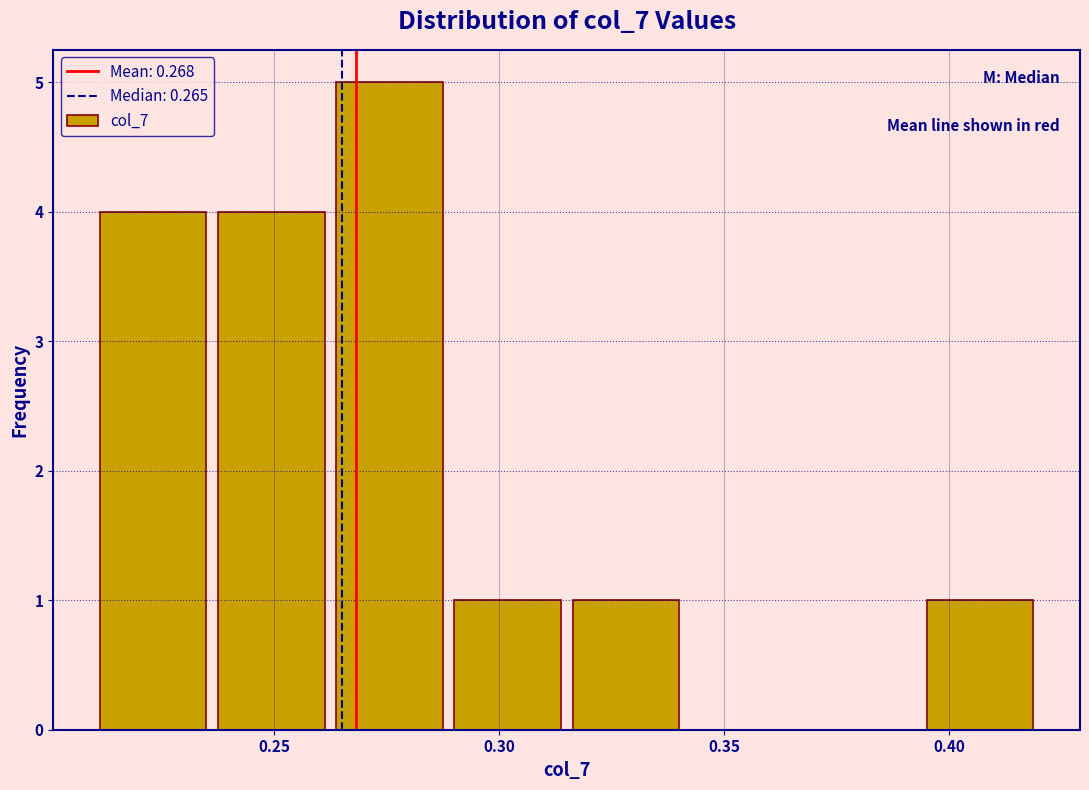

Over which range of the x-axis is the bar tallest?

0.265 to 0.290